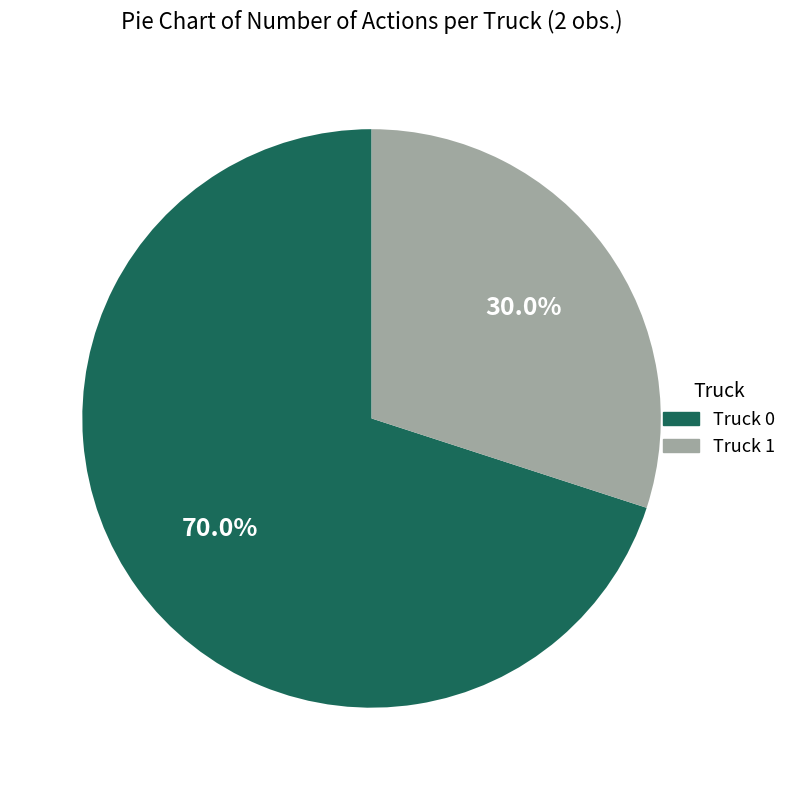

What is the largest slice in the pie chart?

Truck 0